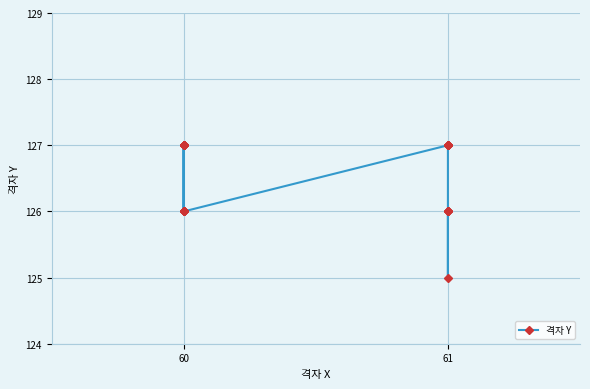

What is the sum of all values?

5069